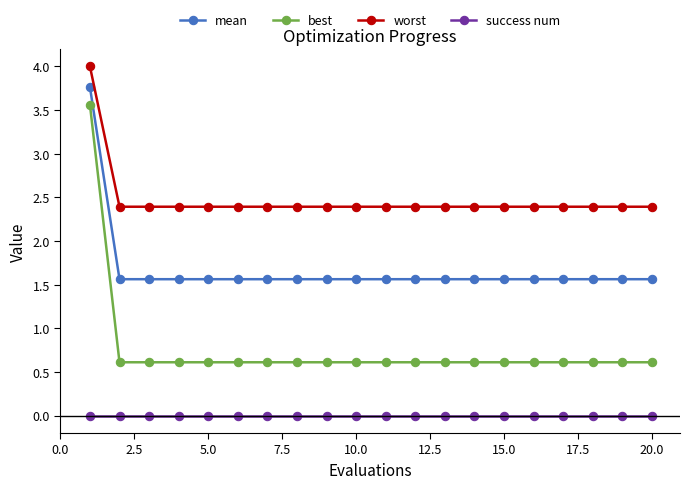

Count the worst values in the range 2 to 3.

19